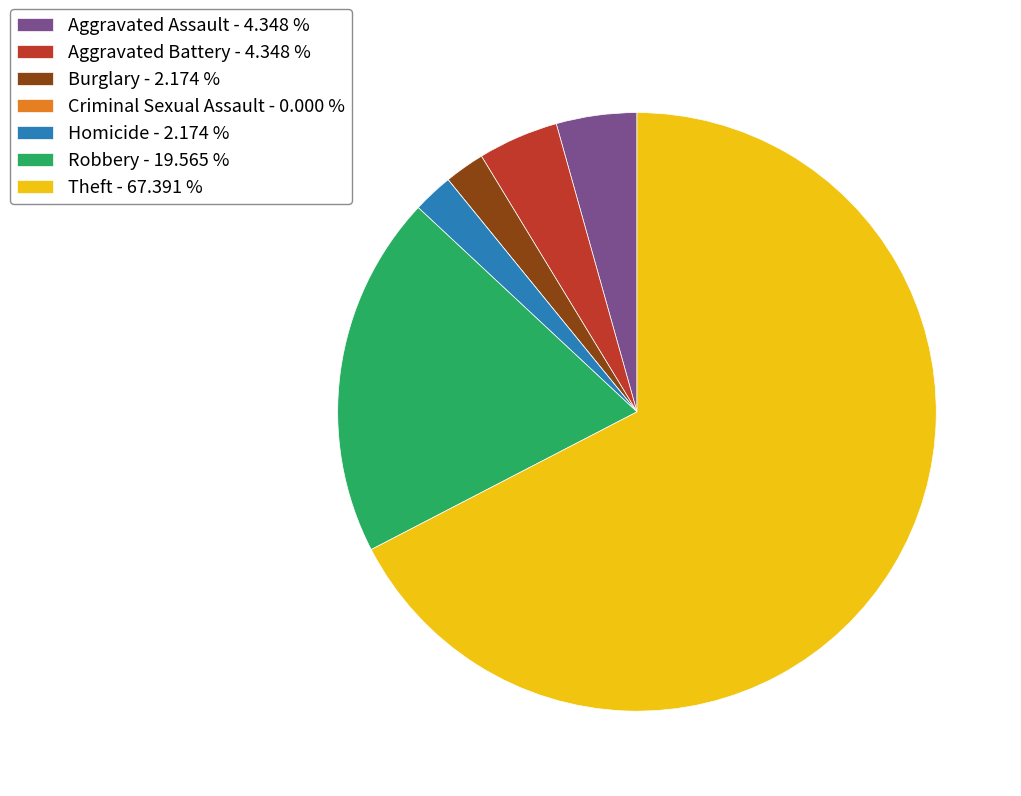

Is there a majority slice in this chart?

Yes